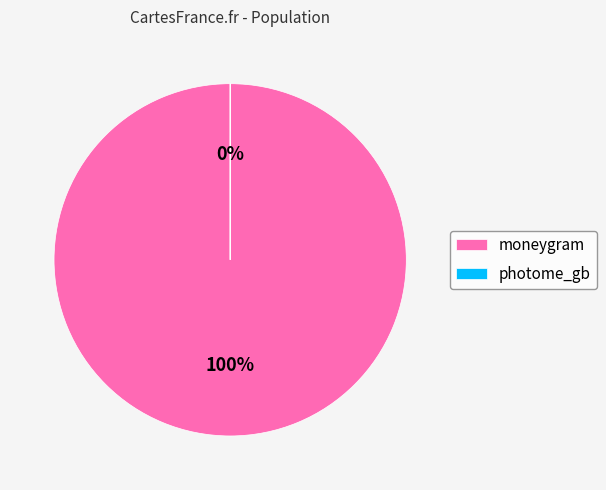

What is the ratio of the value at moneygram to the value at photome_gb?

26749.4